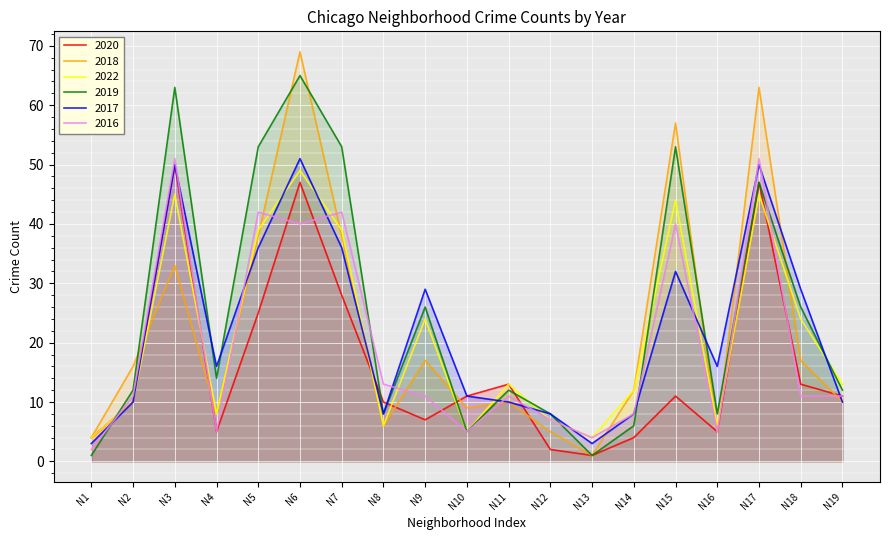

What value does the 2017 series have at N19, to the nearest 5?

10